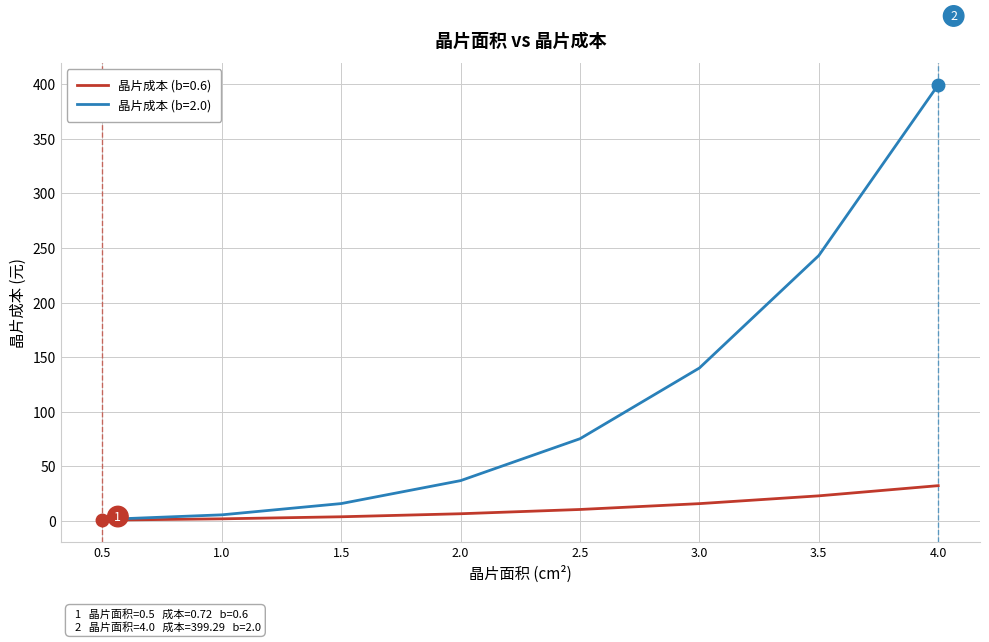

Which series has the largest total across all categories?

晶片成本 (b=2.0)